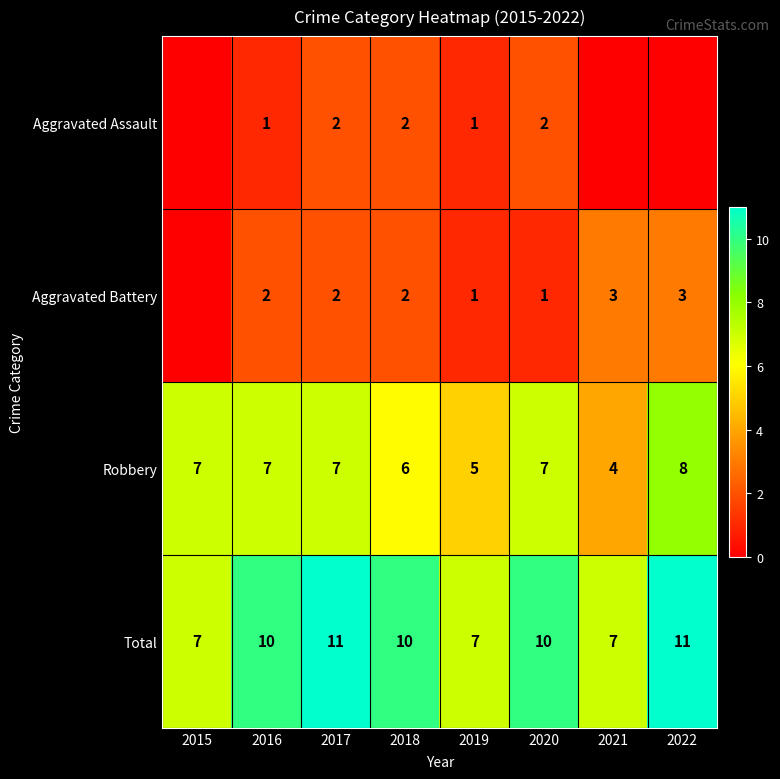

Is the value of Robbery at 2020 greater than the value of Aggravated Battery at 2020?

Yes